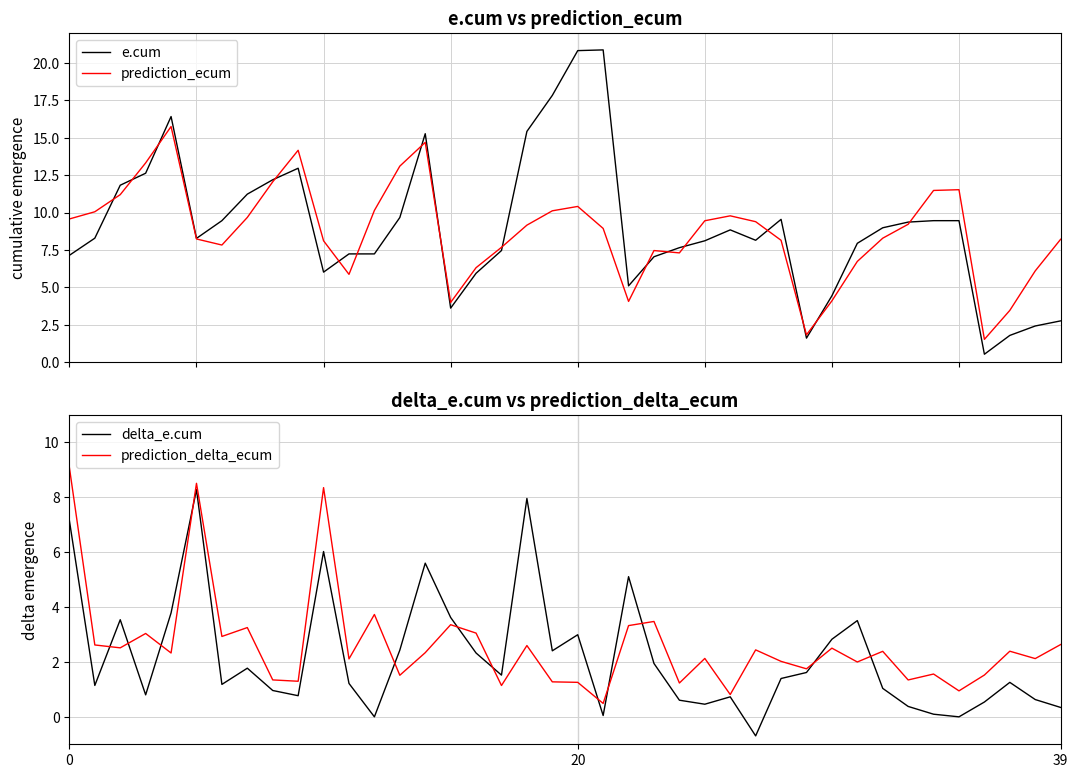

At how many categories does at least one series exceed 9?

23